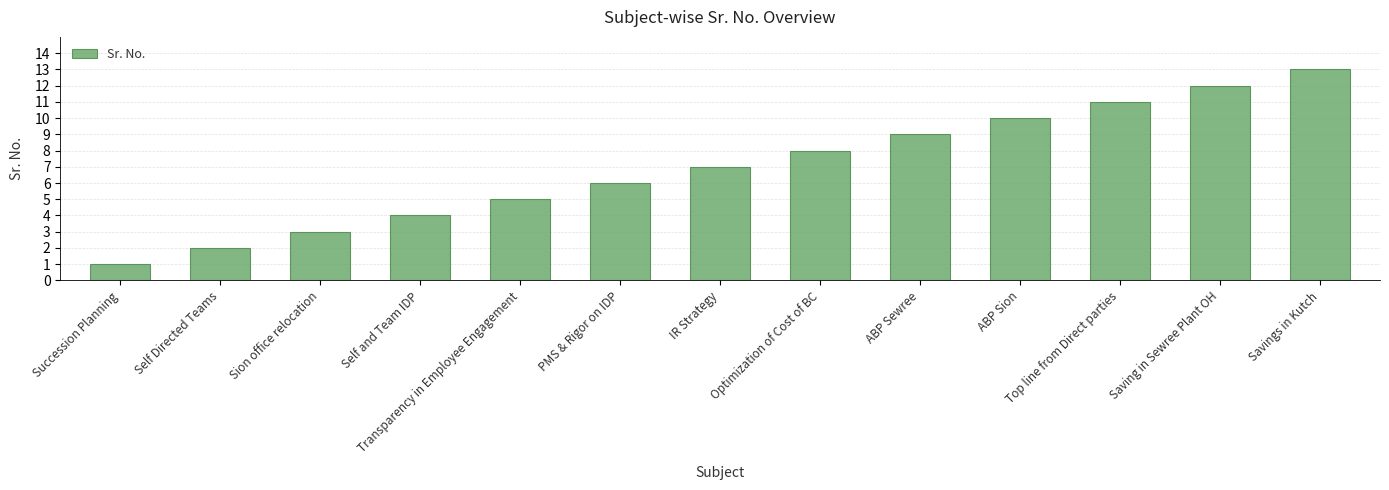

How many data points are less than 7?

6